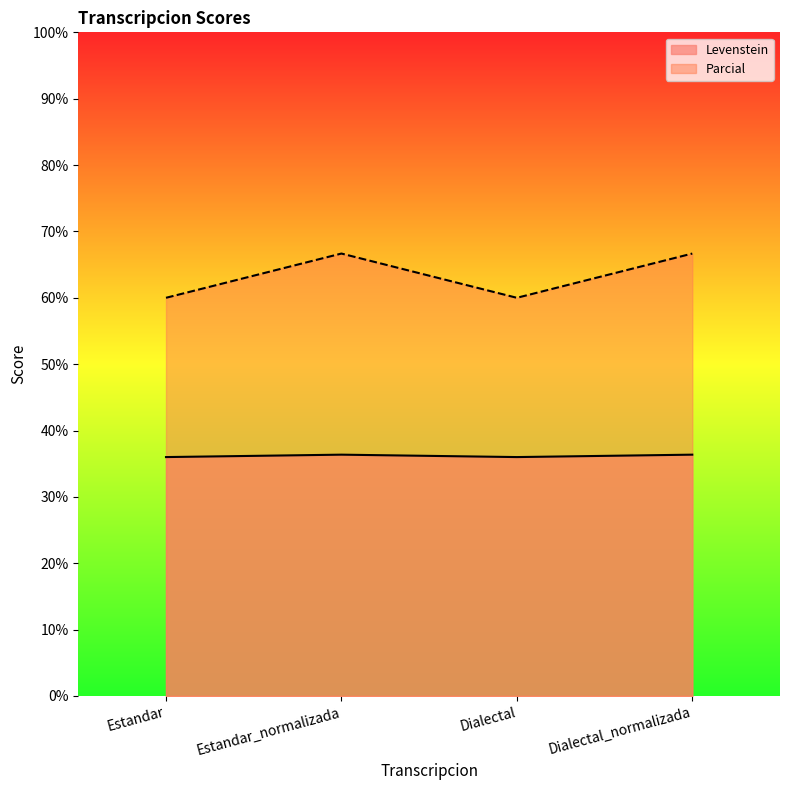

Reading left to right, what are all the values shown in this chart?

Levenstein: Estandar=60.0	Estandar_normalizada=66.7	Dialectal=60.0	Dialectal_normalizada=66.7
Parcial: Estandar=36.0	Estandar_normalizada=36.4	Dialectal=36.0	Dialectal_normalizada=36.4